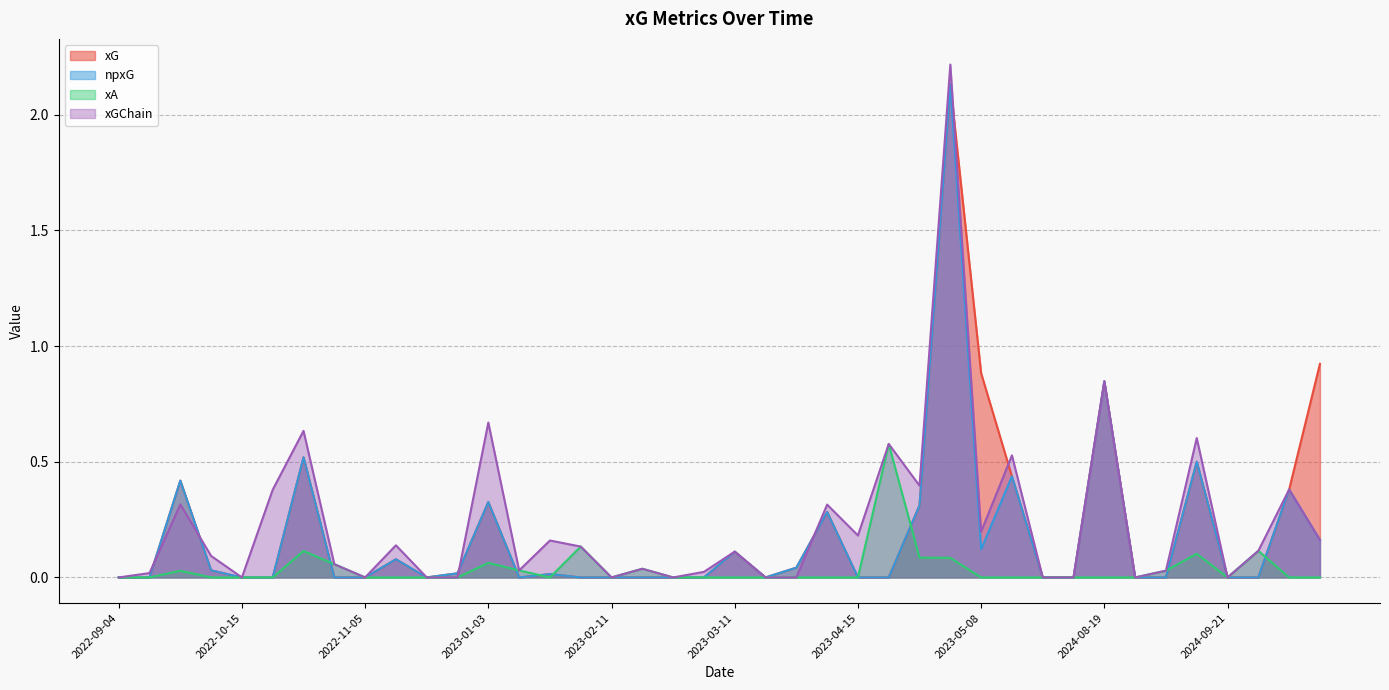

Which category has the highest value in the xGChain series?

2023-05-01